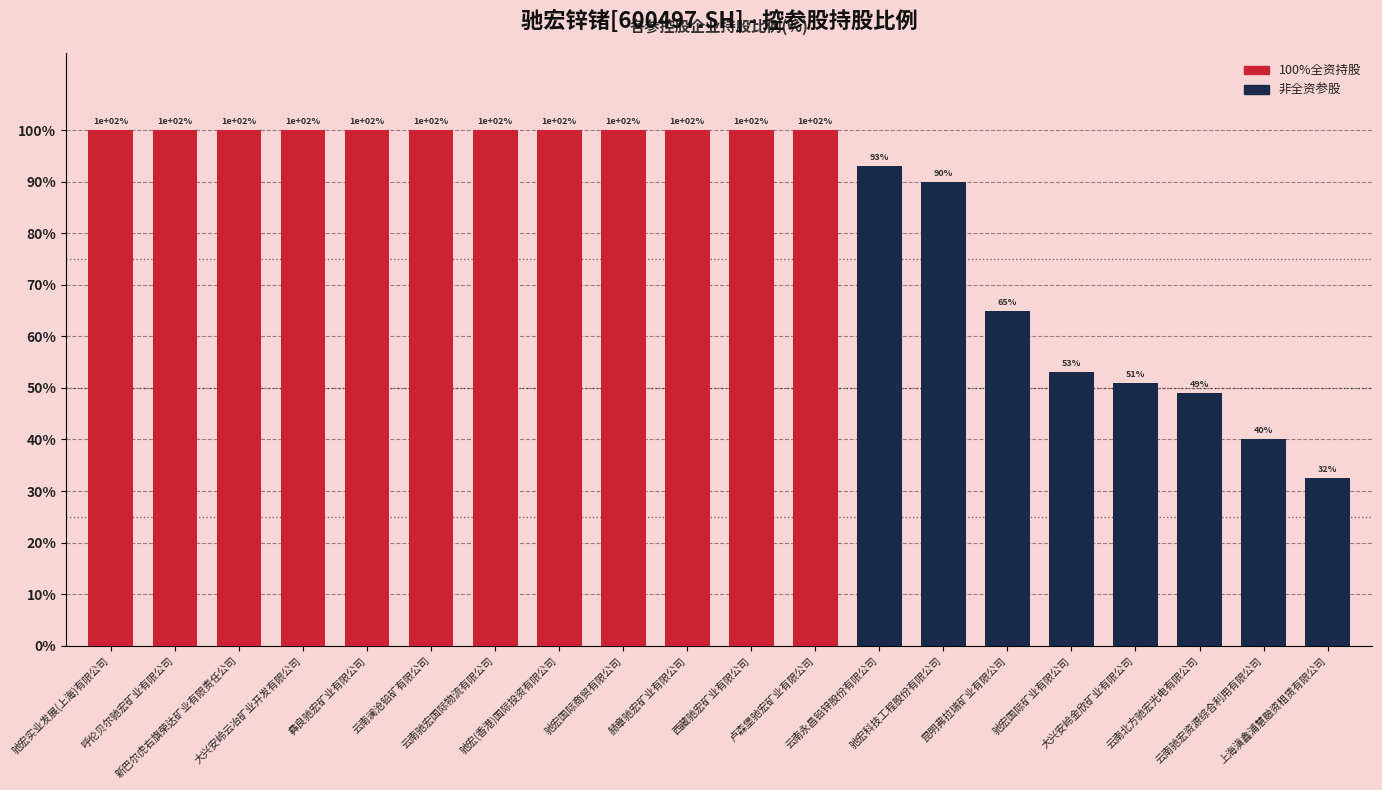

What is the greatest value displayed?

100.0